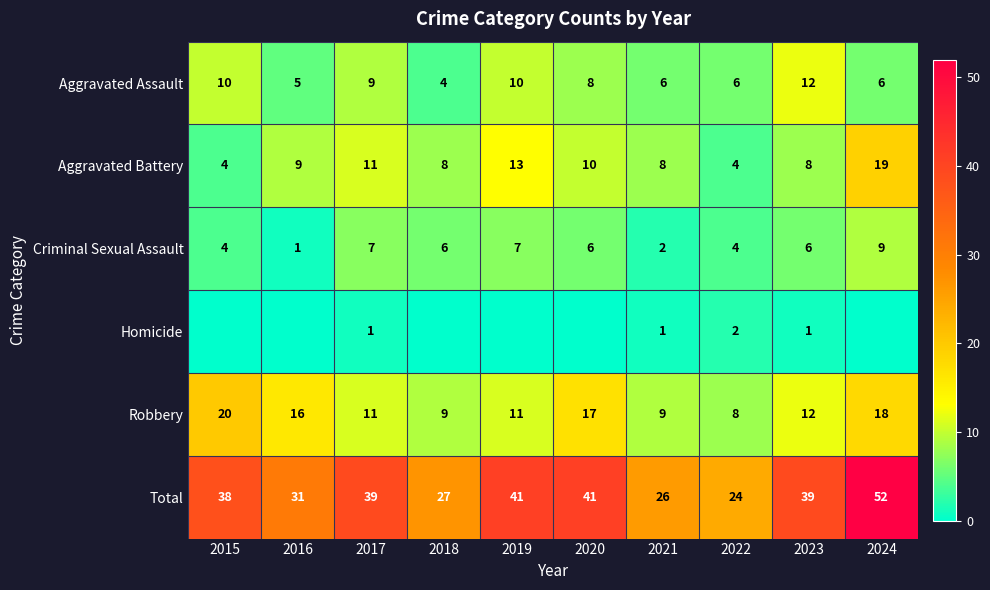

What is the approximate value of Robbery at 2016, to the nearest 5?

15